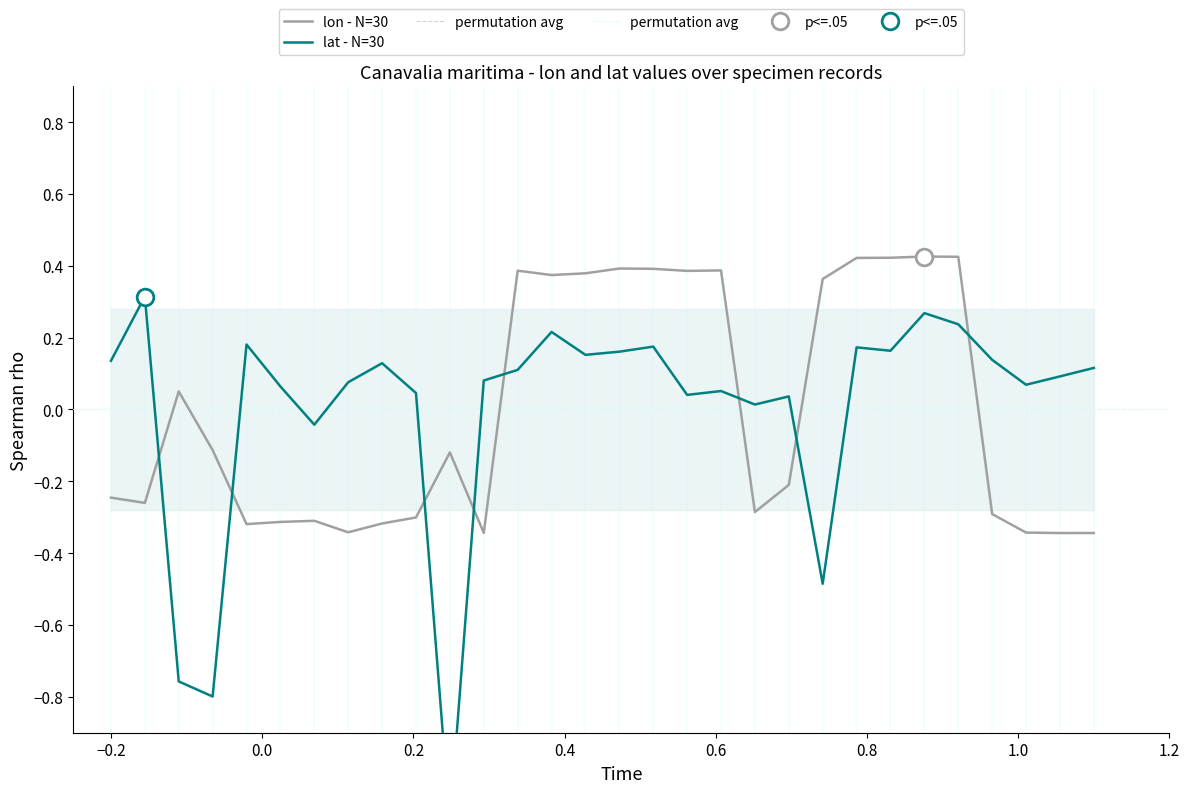

Reading left to right, transcribe all the data shown in this chart.

lon: -0.2	-0.3	0.1	-0.1	-0.3	-0.3	-0.3	-0.3	-0.3	-0.3	-0.1	-0.3	0.4	0.4	0.4	0.4	0.4	0.4	0.4	-0.3	-0.2	0.4	0.4	0.4	0.4	0.4	-0.3	-0.3	-0.3	-0.3
lat: 0.1	0.3	-0.8	-0.8	0.2	0.1	-0.0	0.1	0.1	0.0	-1.2	0.1	0.1	0.2	0.2	0.2	0.2	0.0	0.1	0.0	0.0	-0.5	0.2	0.2	0.3	0.2	0.1	0.1	0.1	0.1